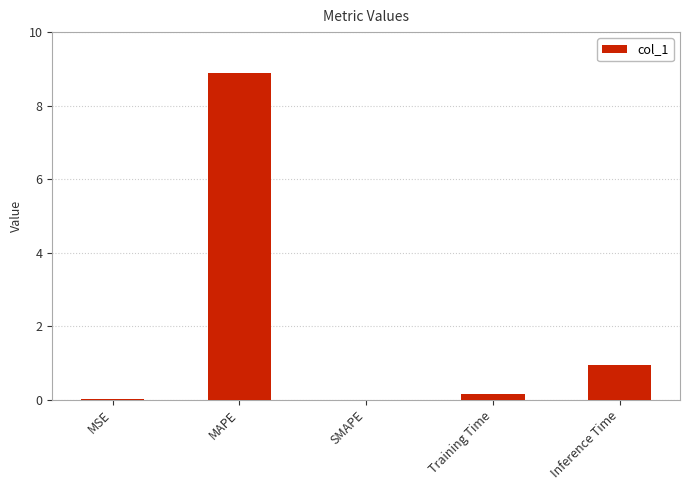

What is the average value?

2.0